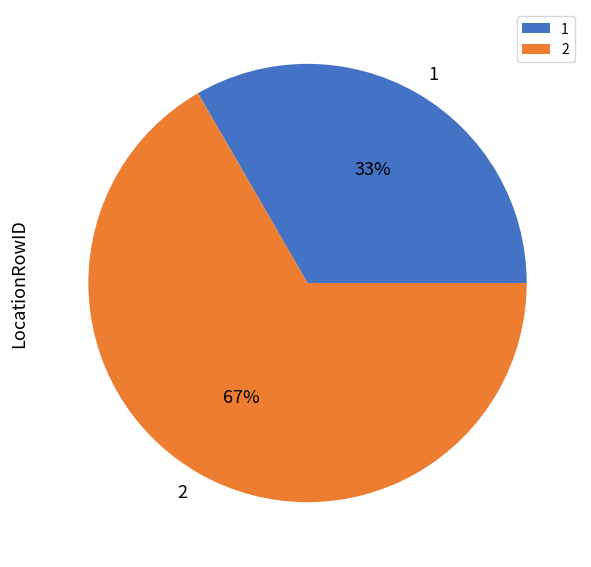

To the nearest percent, what is the average slice percentage?

50%